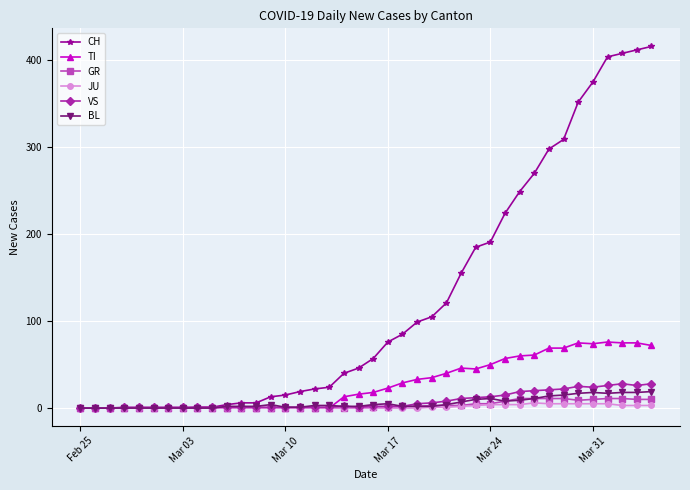

How many data points in TI are less than 18?

20